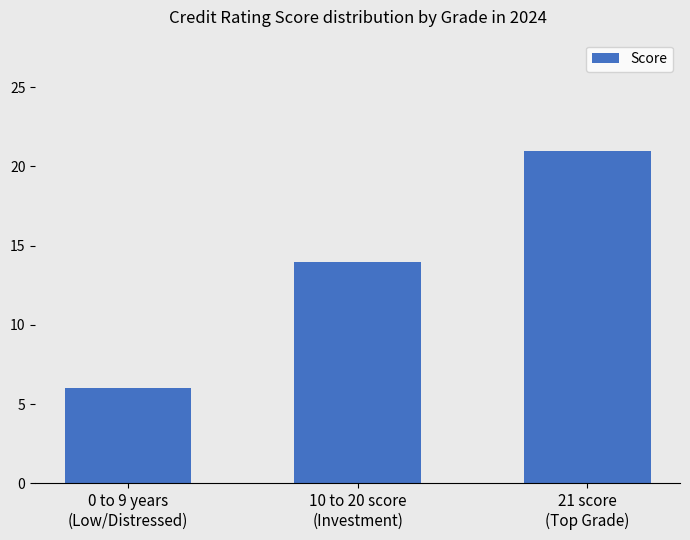

What is the sum of all values?

41